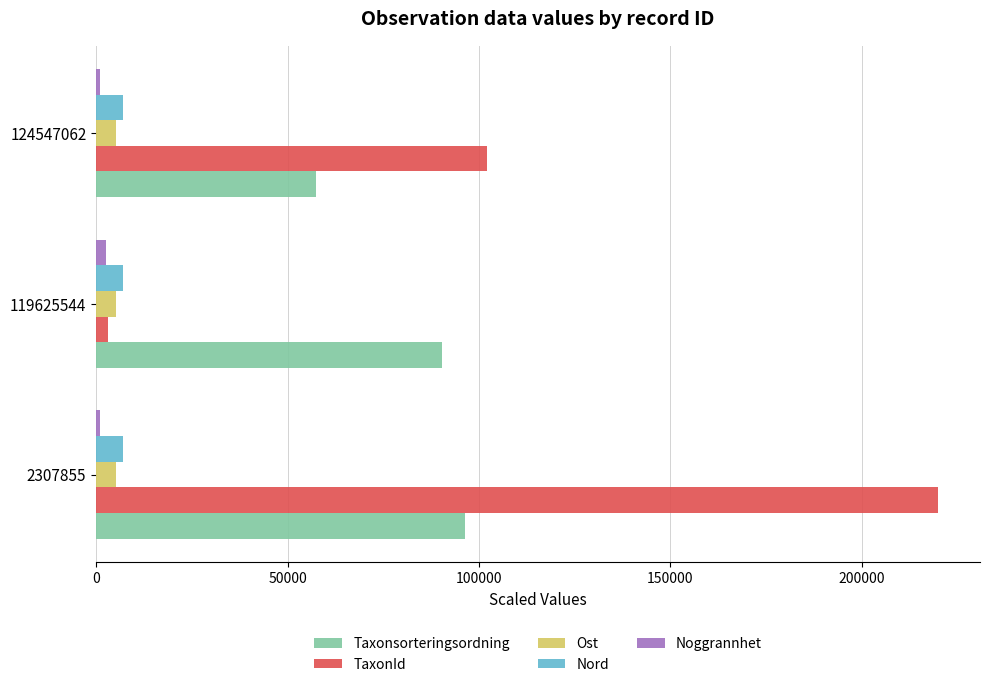

Which series has the widest spread of values?

TaxonId